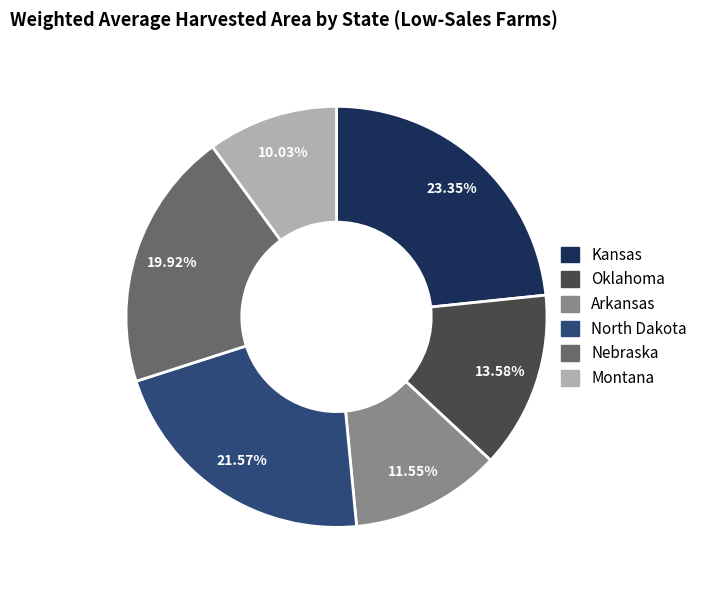

To the nearest percent, what portion does North Dakota represent?

22%